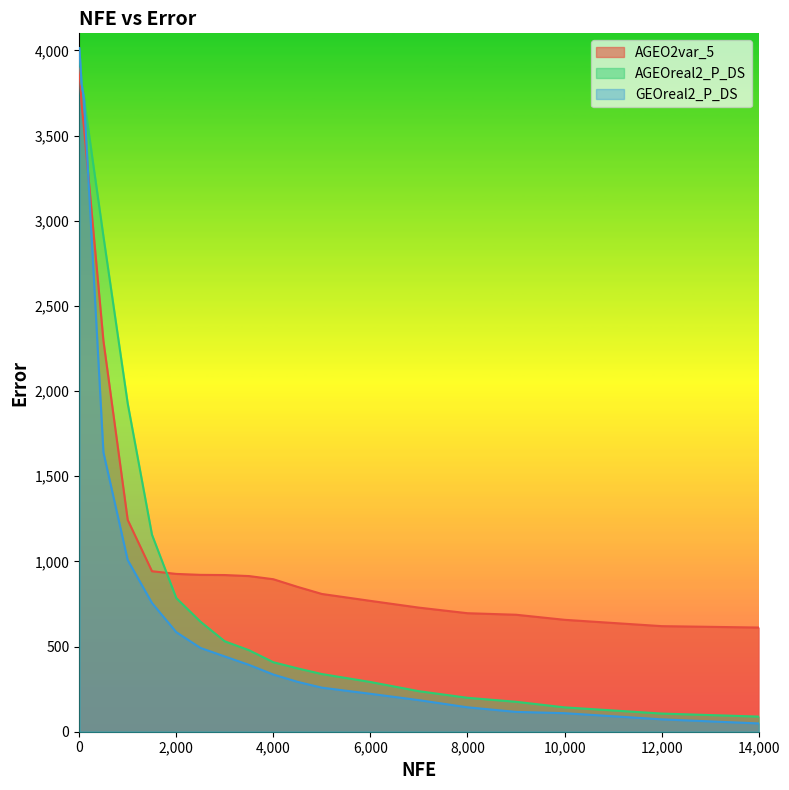

Reading left to right, extract all data points from this chart.

AGEO2var_5: 5=3893.1	50=3684.7	100=3542.6	500=2294.6	1000=1243.6	1500=942.2	2000=926.5	2500=920.9	3000=919.8	3500=913.8	4000=895.2	4500=850.3	5000=808.7	6000=768.2	7000=728.5	8000=695.7	9000=686.8	10000=657.0	12000=619.8	14000=611.6
AGEOreal2_P_DS: 5=4007.5	50=3807.8	100=3715.5	500=2908.0	1000=1927.0	1500=1156.7	2000=785.0	2500=645.7	3000=530.8	3500=478.4	4000=408.0	4500=371.9	5000=338.6	6000=291.9	7000=237.9	8000=199.2	9000=175.8	10000=143.0	12000=106.7	14000=88.8
GEOreal2_P_DS: 5=4013.7	50=3801.5	100=3717.5	500=1639.9	1000=1007.7	1500=755.9	2000=584.6	2500=491.8	3000=441.9	3500=392.4	4000=335.7	4500=292.8	5000=258.6	6000=222.7	7000=185.4	8000=143.3	9000=116.4	10000=108.8	12000=72.6	14000=48.7